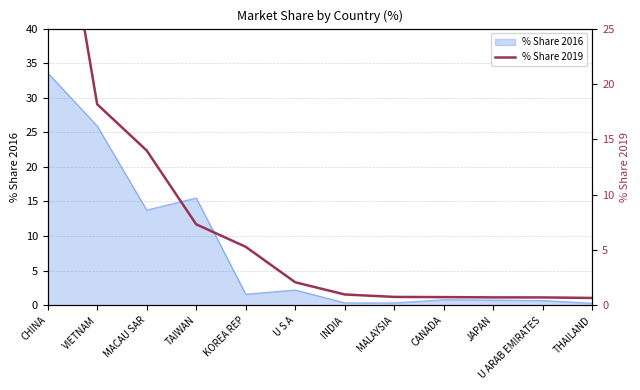

At which label is % Share 2016 closest to 16?

TAIWAN